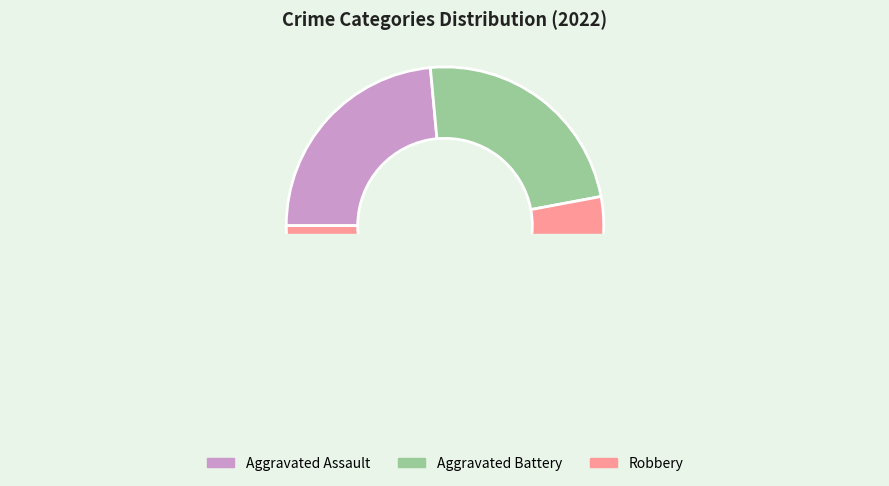

Is the sum of Aggravated Assault and Robbery greater than half?

Yes